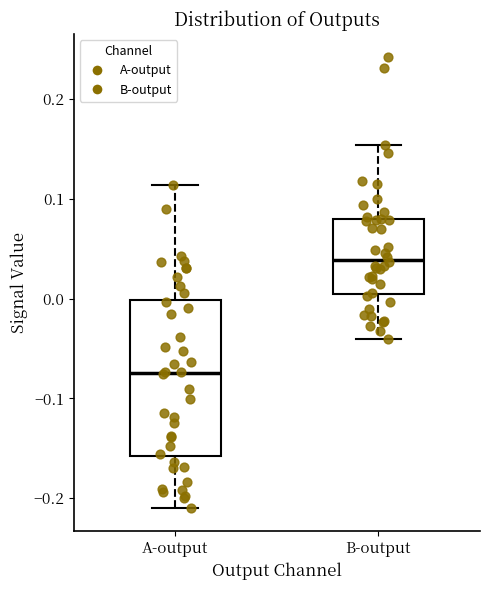

Reading left to right, transcribe this box plot: for each box, give where its median line is, the range the box spans, and where its two whiskers end, as read against the y-axis. The values are not printed on the chart, so give them approximately, as read against the axis.

A-output: median -0.07, box -0.16 to 0.00, whiskers -0.21 to 0.11
B-output: median 0.04, box 0.00 to 0.08, whiskers -0.04 to 0.15